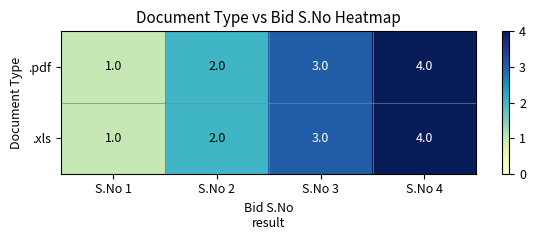

Is it true that .pdf equals 5 at S.No 3?

False